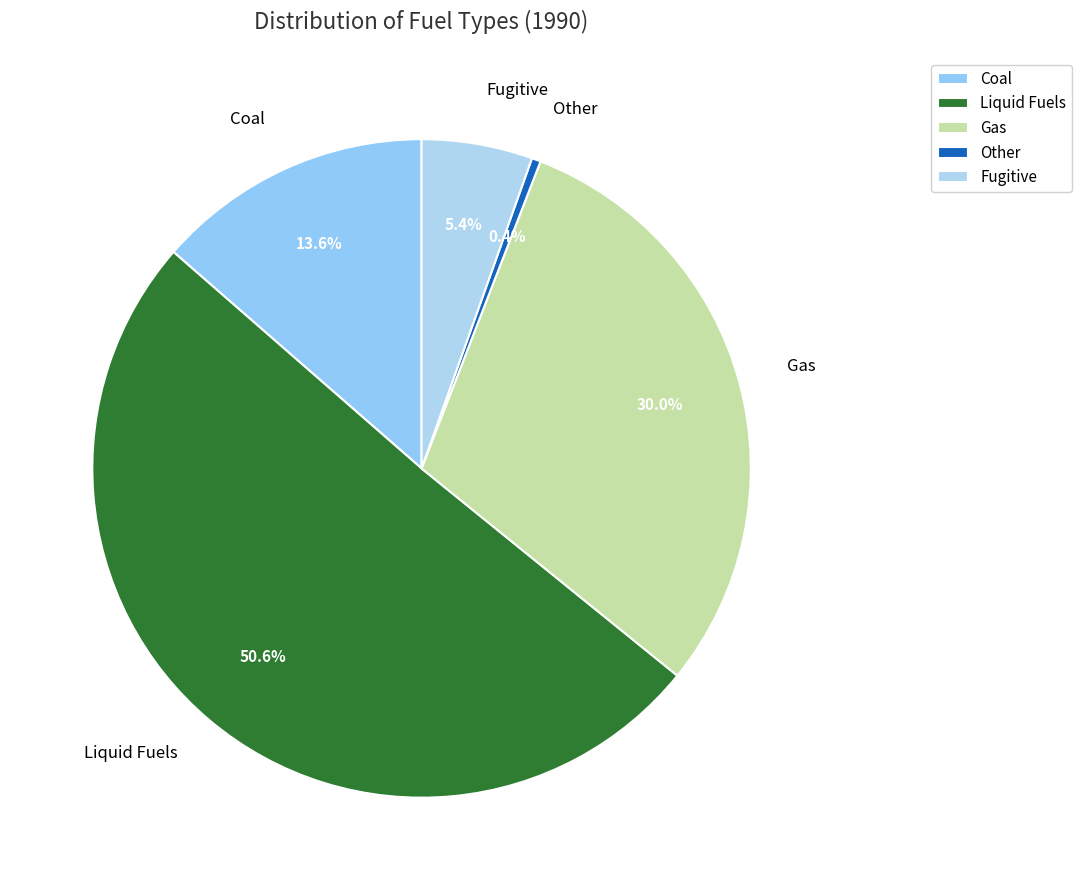

Approximately how many times larger is the value at Liquid Fuels compared to Coal?

3.7